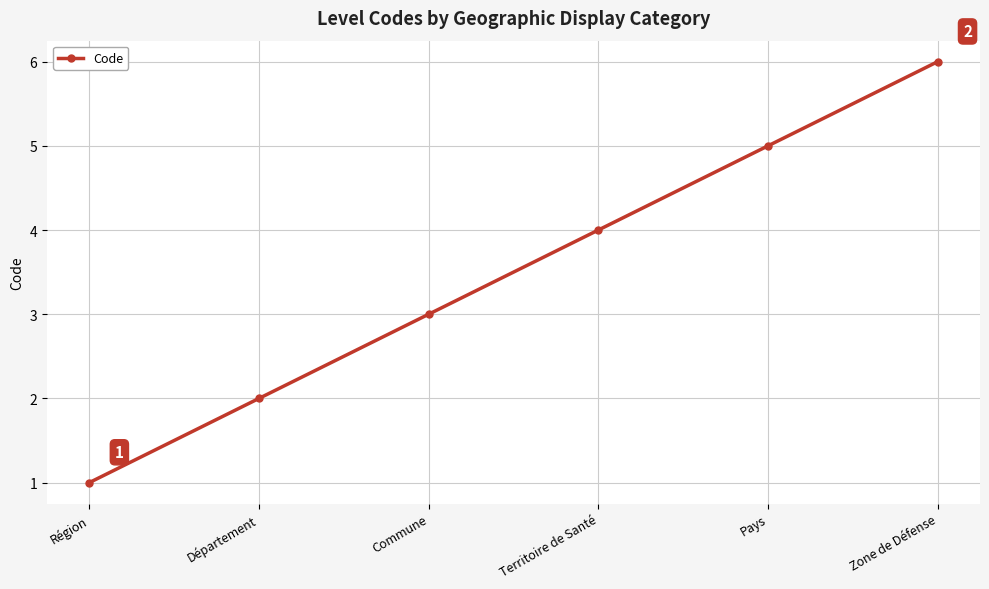

List the labels in order of value, largest first.

Zone de Défense, Pays, Territoire de Santé, Commune, Département, Région